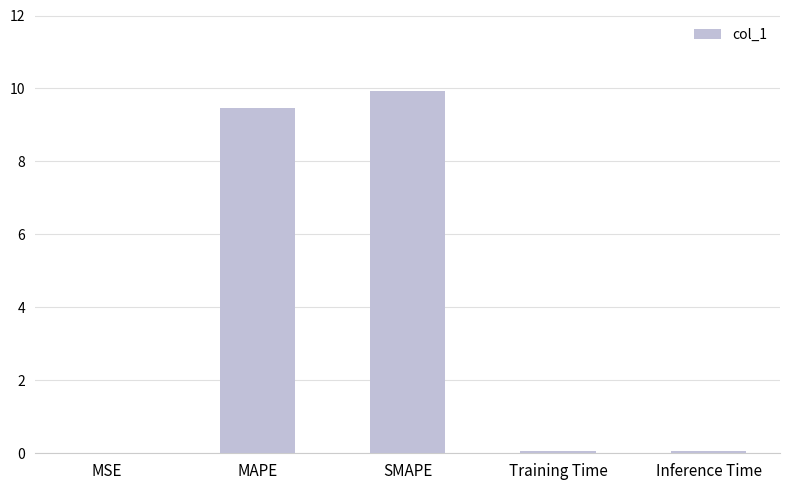

The value at Training Time is 0.1. True or false?

True